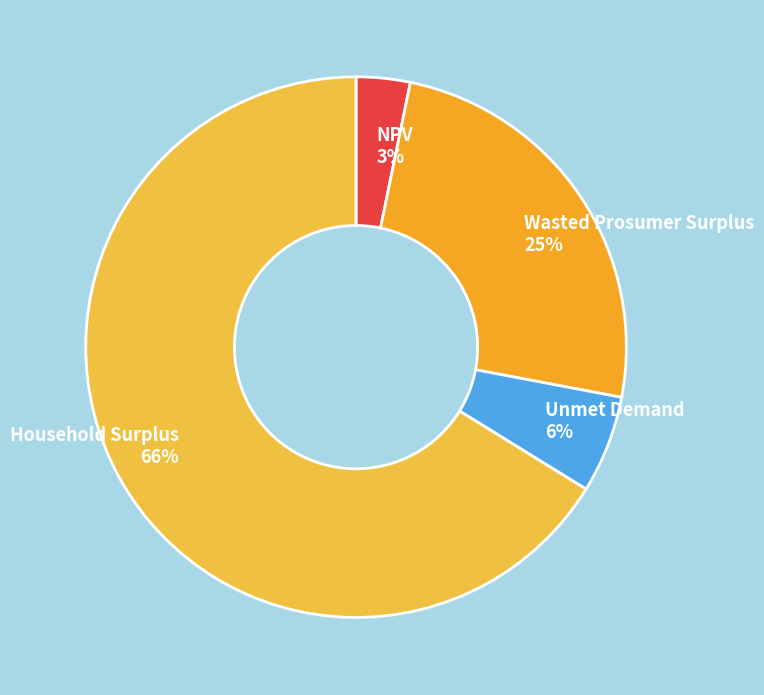

To the nearest percent, what percentage of the pie is NPV?

3%